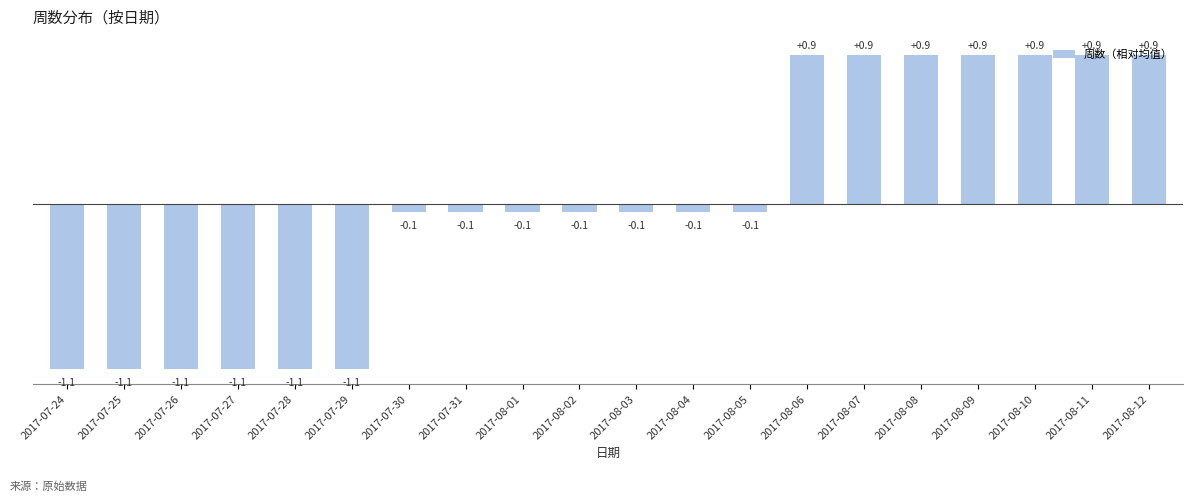

Which has a higher value, 2017-07-28 or 2017-08-07?

2017-08-07